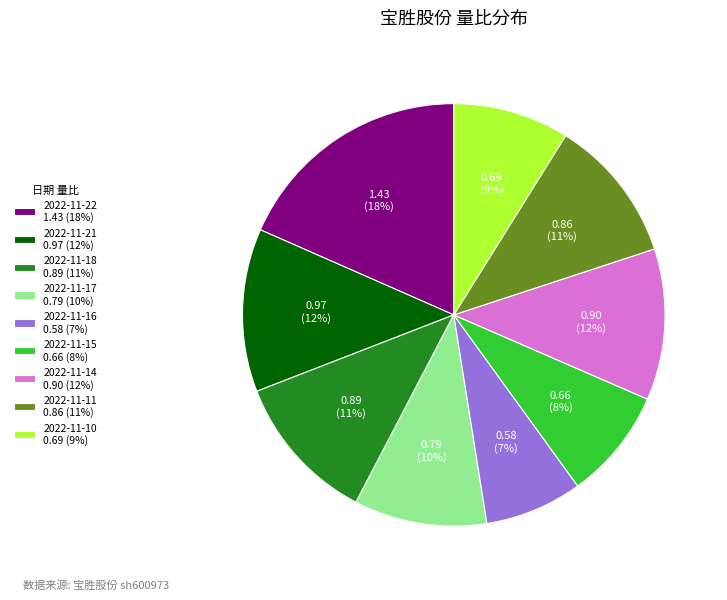

Is there a majority slice in this chart?

No